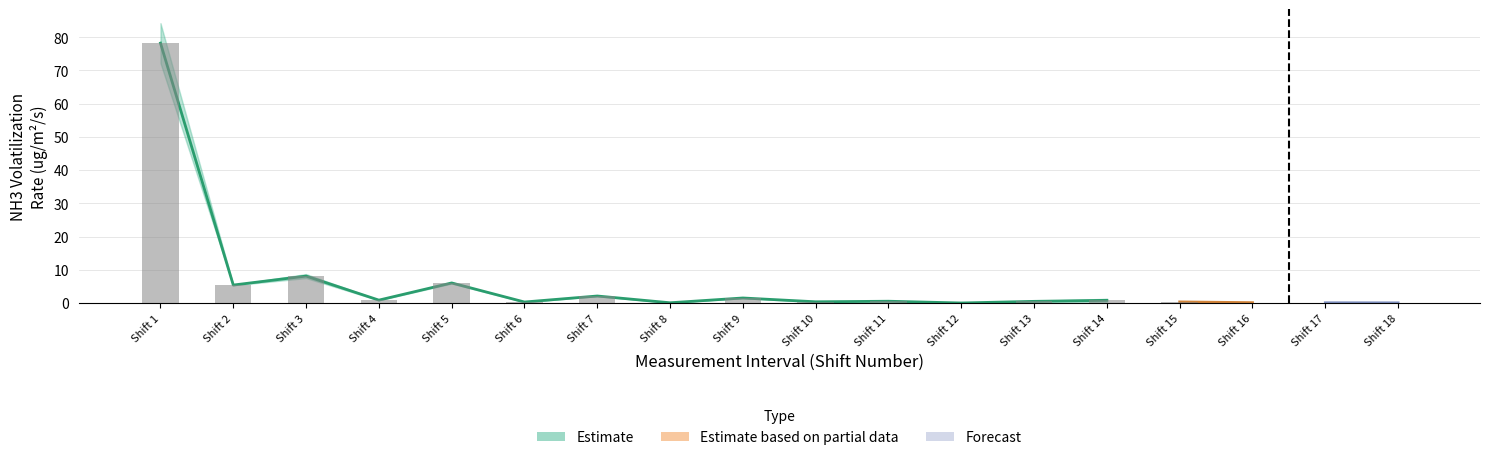

Is the value of Alpha2_NH3 at Interval 15 greater than the value of Alpha1_NH3 at Interval 4?

No